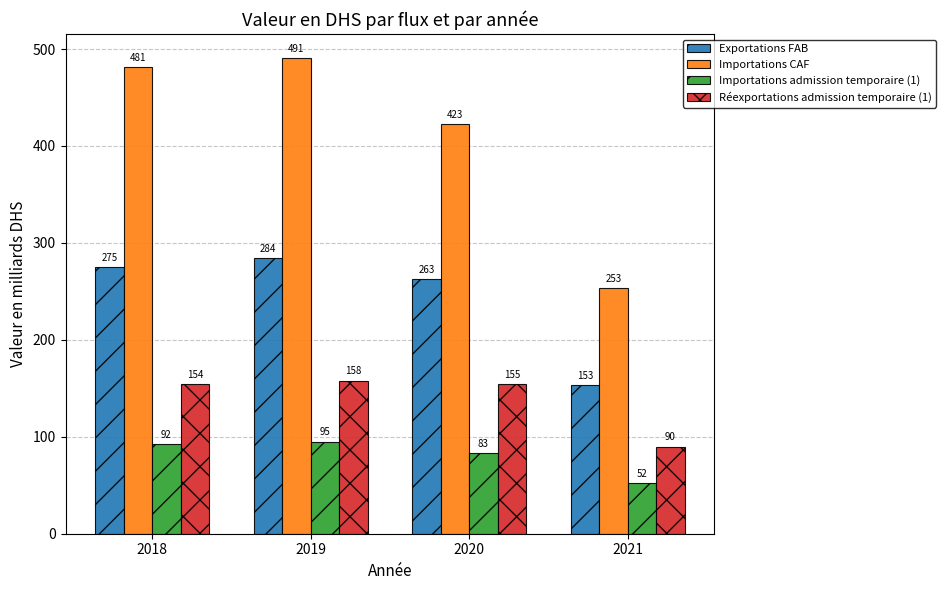

How many distinct data groups are displayed?

4